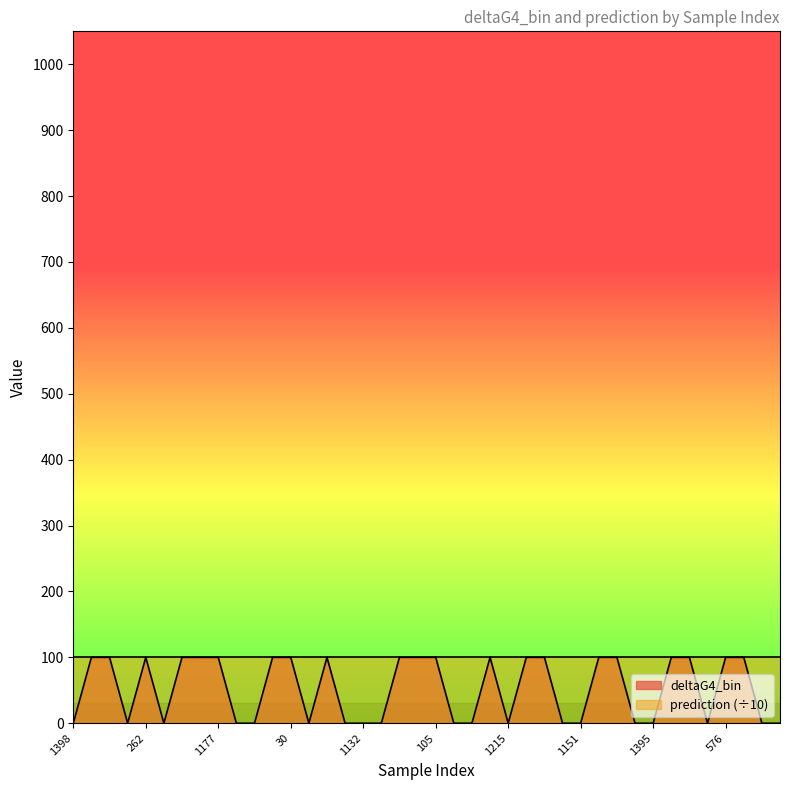

How many points are higher than both their immediate neighbors (excluding endpoints)?

3